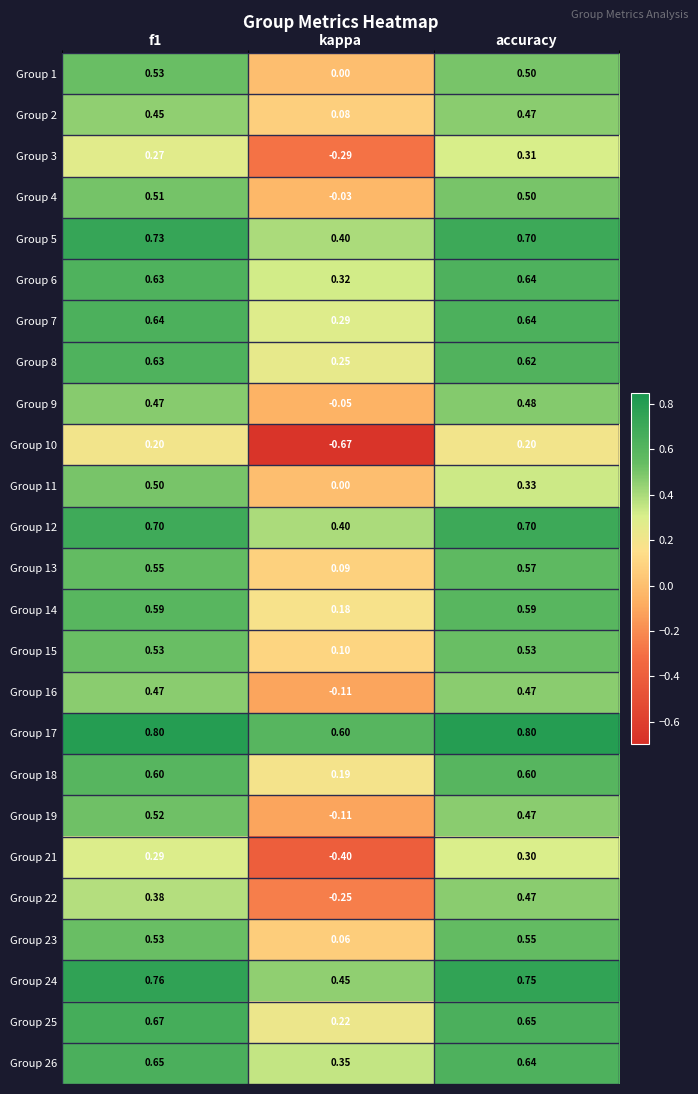

Which category has the lowest value in the Group 10 series?

kappa